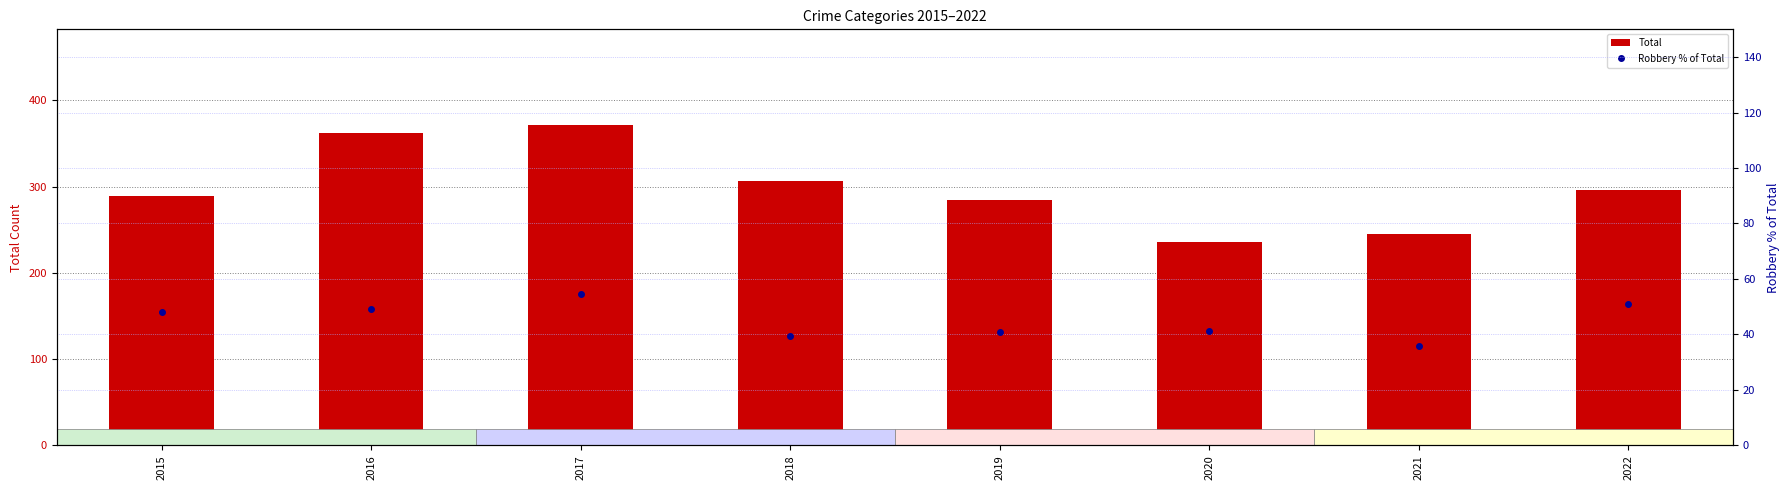

What is the average value of the Total series?

298.8